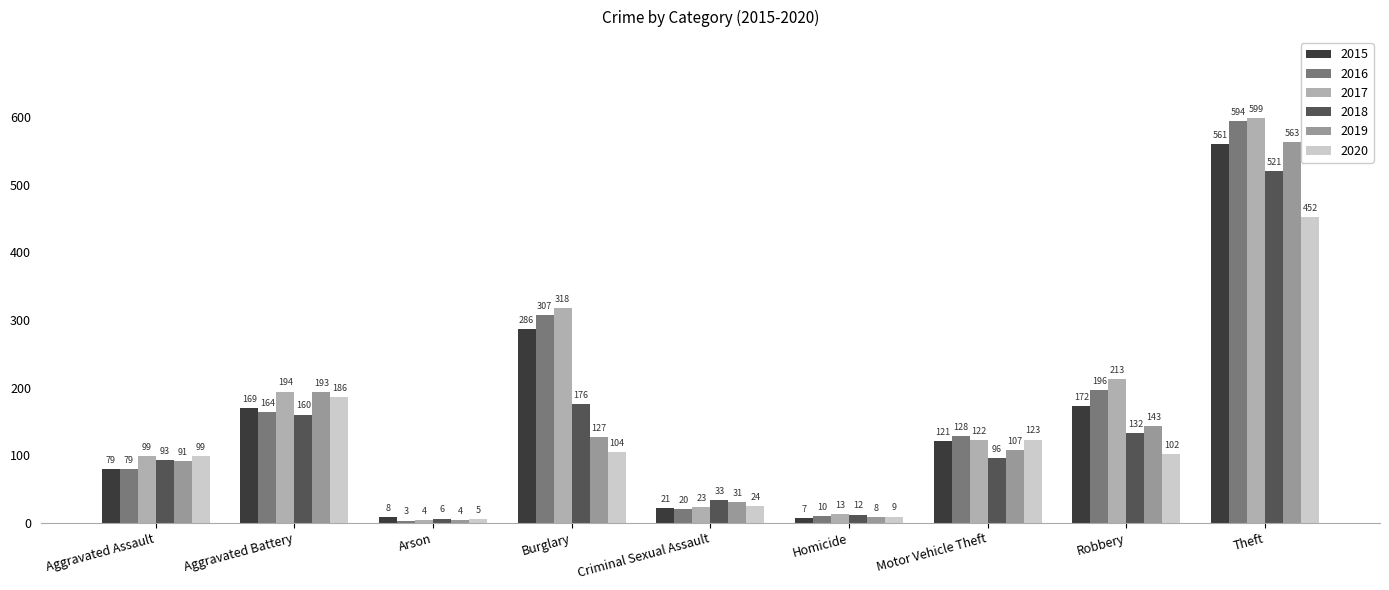

What is the minimum value for 2020?

5